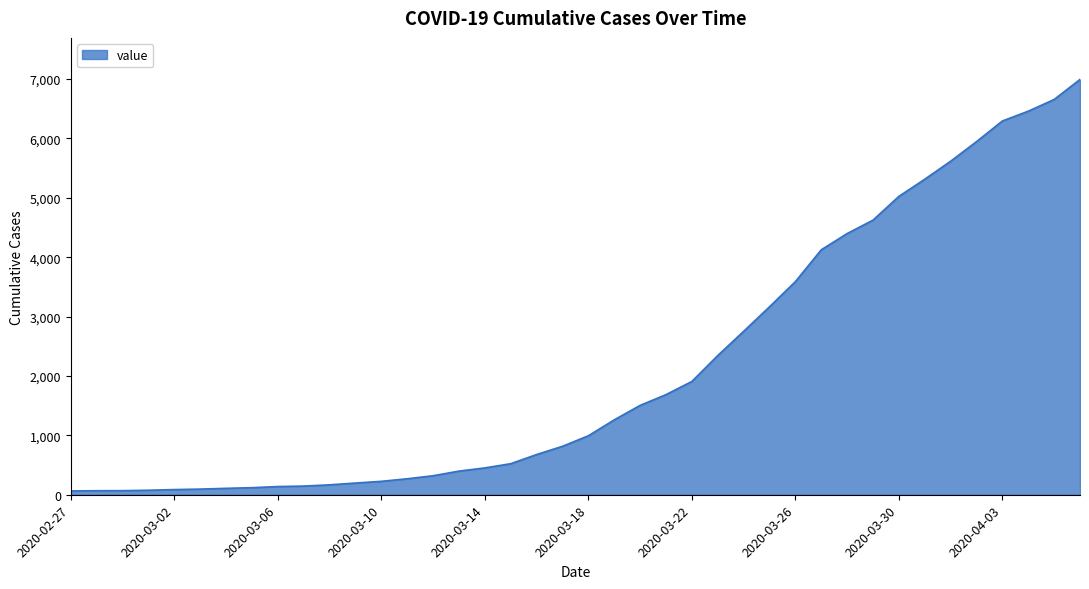

What is the maximum value shown in the chart?

6995